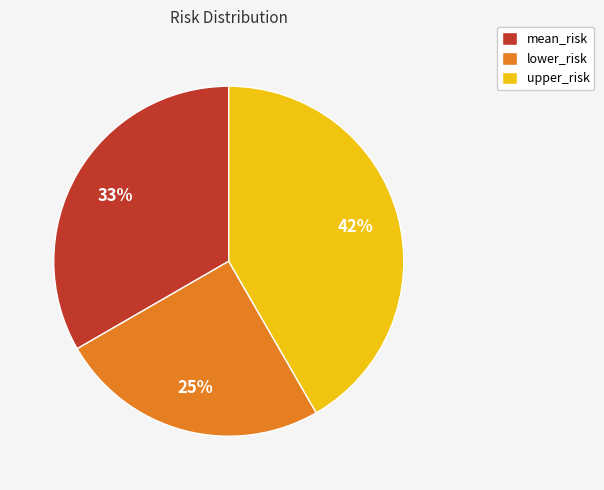

Combined, do upper_risk and mean_risk account for over 50%?

Yes